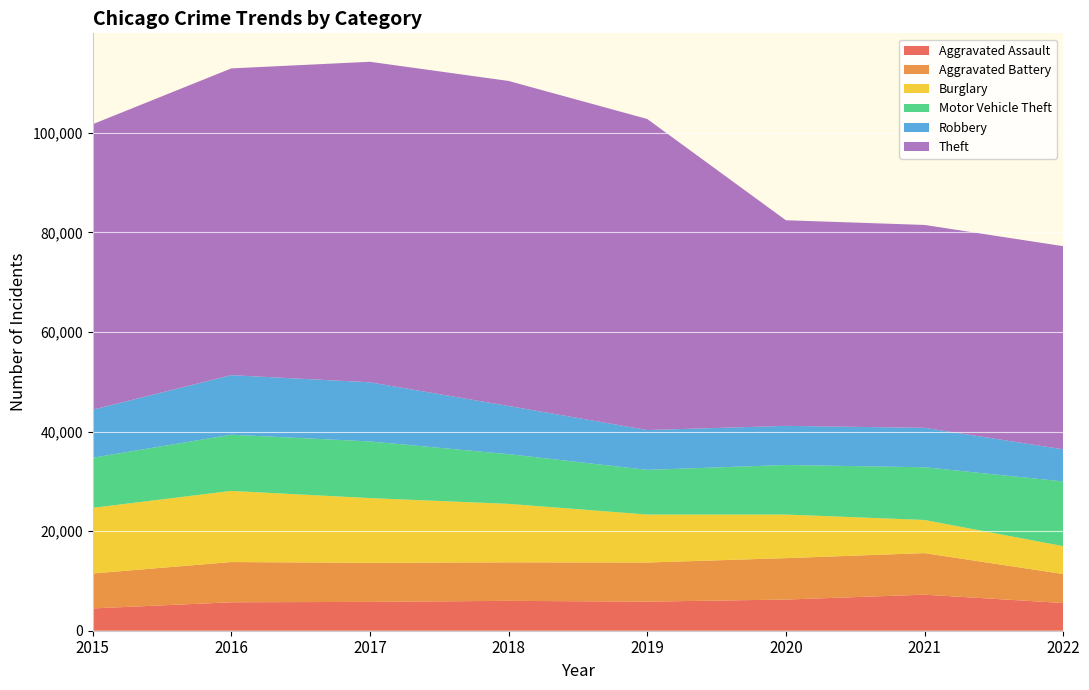

Reading left to right, transcribe all the data shown in this chart.

Aggravated Assault: 2015=4480	2016=5712	2017=5793	2018=6001	2019=5840	2020=6263	2021=7241	2022=5566
Aggravated Battery: 2015=7018	2016=8085	2017=7845	2018=7735	2019=7857	2020=8319	2021=8347	2022=5819
Burglary: 2015=13184	2016=14289	2017=13001	2018=11746	2019=9639	2020=8754	2021=6655	2022=5602
Motor Vehicle Theft: 2015=10068	2016=11286	2017=11380	2018=9983	2019=8978	2020=9955	2021=10593	2022=12999
Robbery: 2015=9638	2016=11960	2017=11880	2018=9679	2019=7994	2020=7855	2021=7918	2022=6451
Theft: 2015=57350	2016=61618	2017=64380	2018=65282	2019=62479	2020=41302	2021=40752	2022=40802